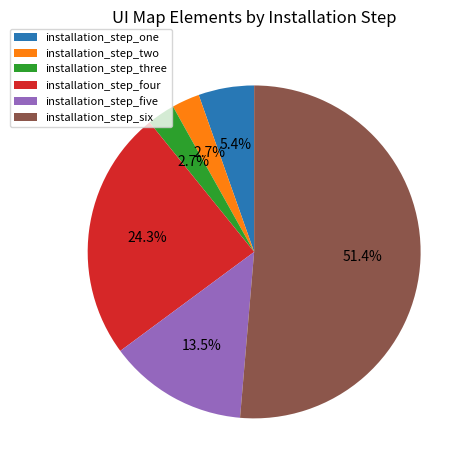

Which slice is the largest?

installation_step_six